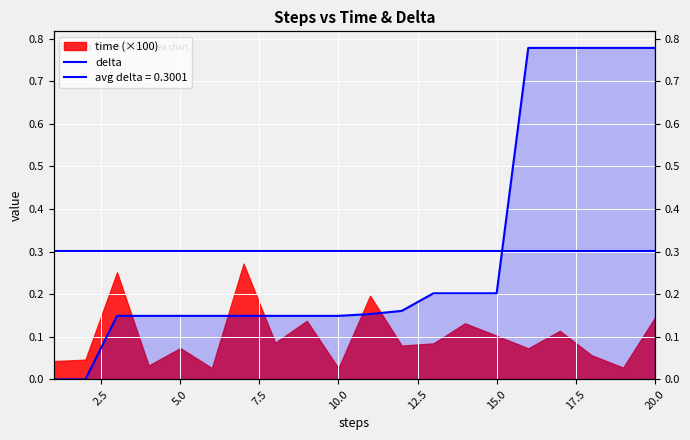

True or false: the data has more than 2 interior local peaks.

False